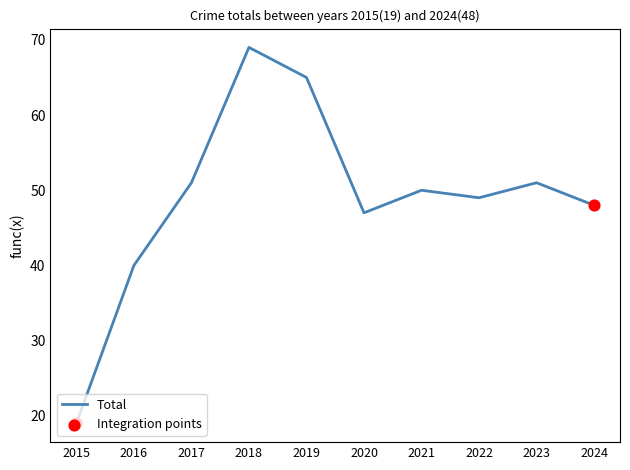

What is the difference between the maximum and minimum values?

50